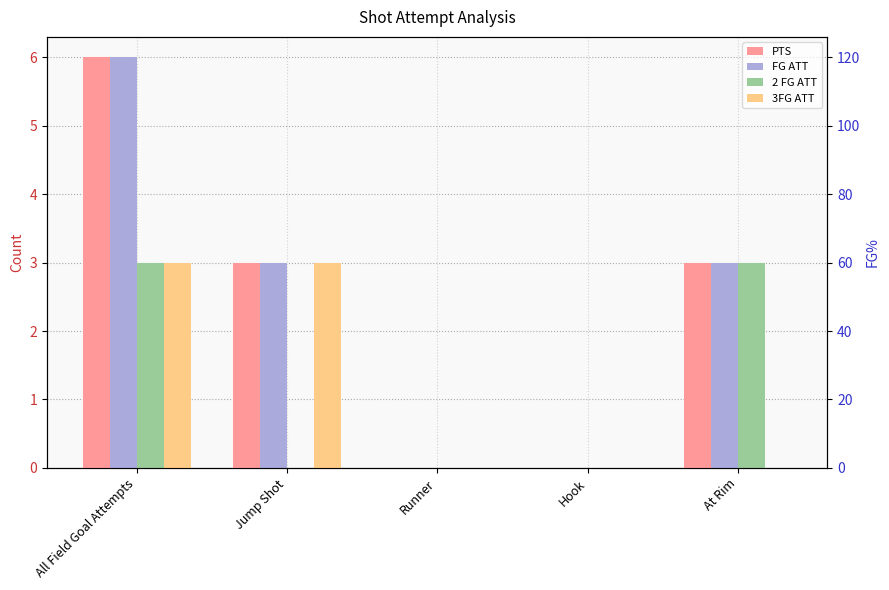

At which label is PTS closest to 3?

Jump Shot